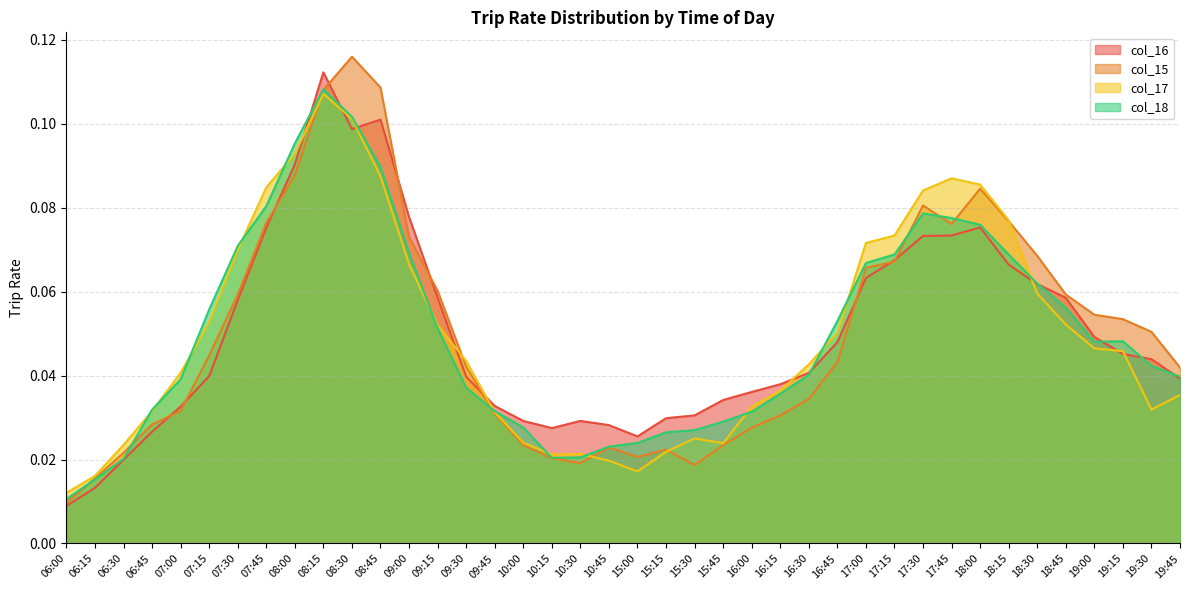

At which category is the sum across all series the highest?

08:15